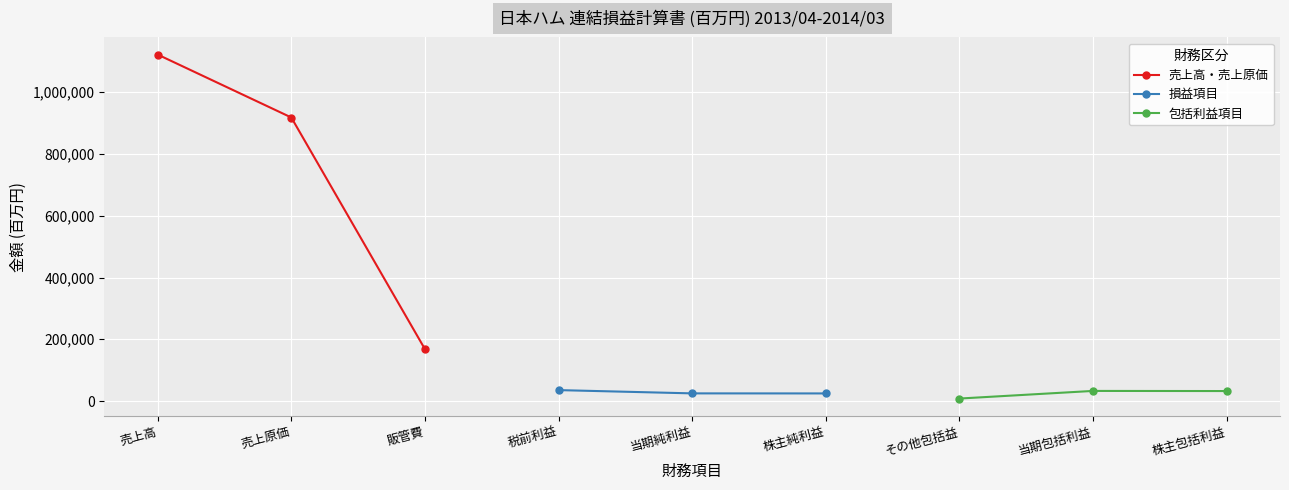

Rank the series by their maximum value, from highest to lowest.

売上高・売上原価, 損益項目, 包括利益項目